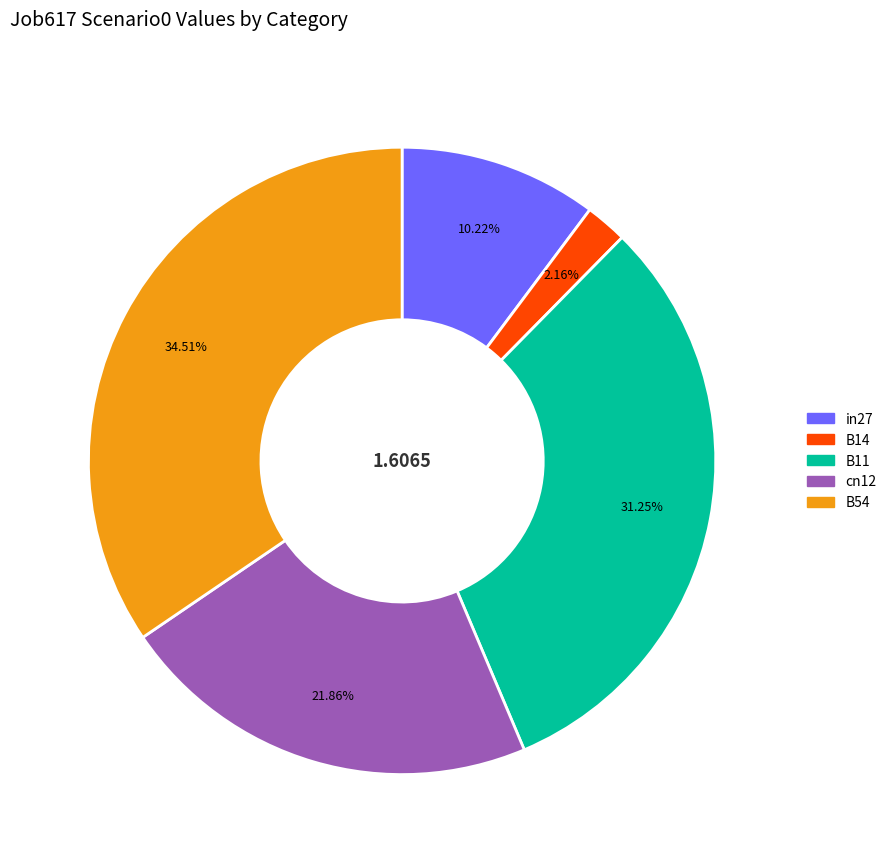

To the nearest percent, what portion does B14 represent?

2%